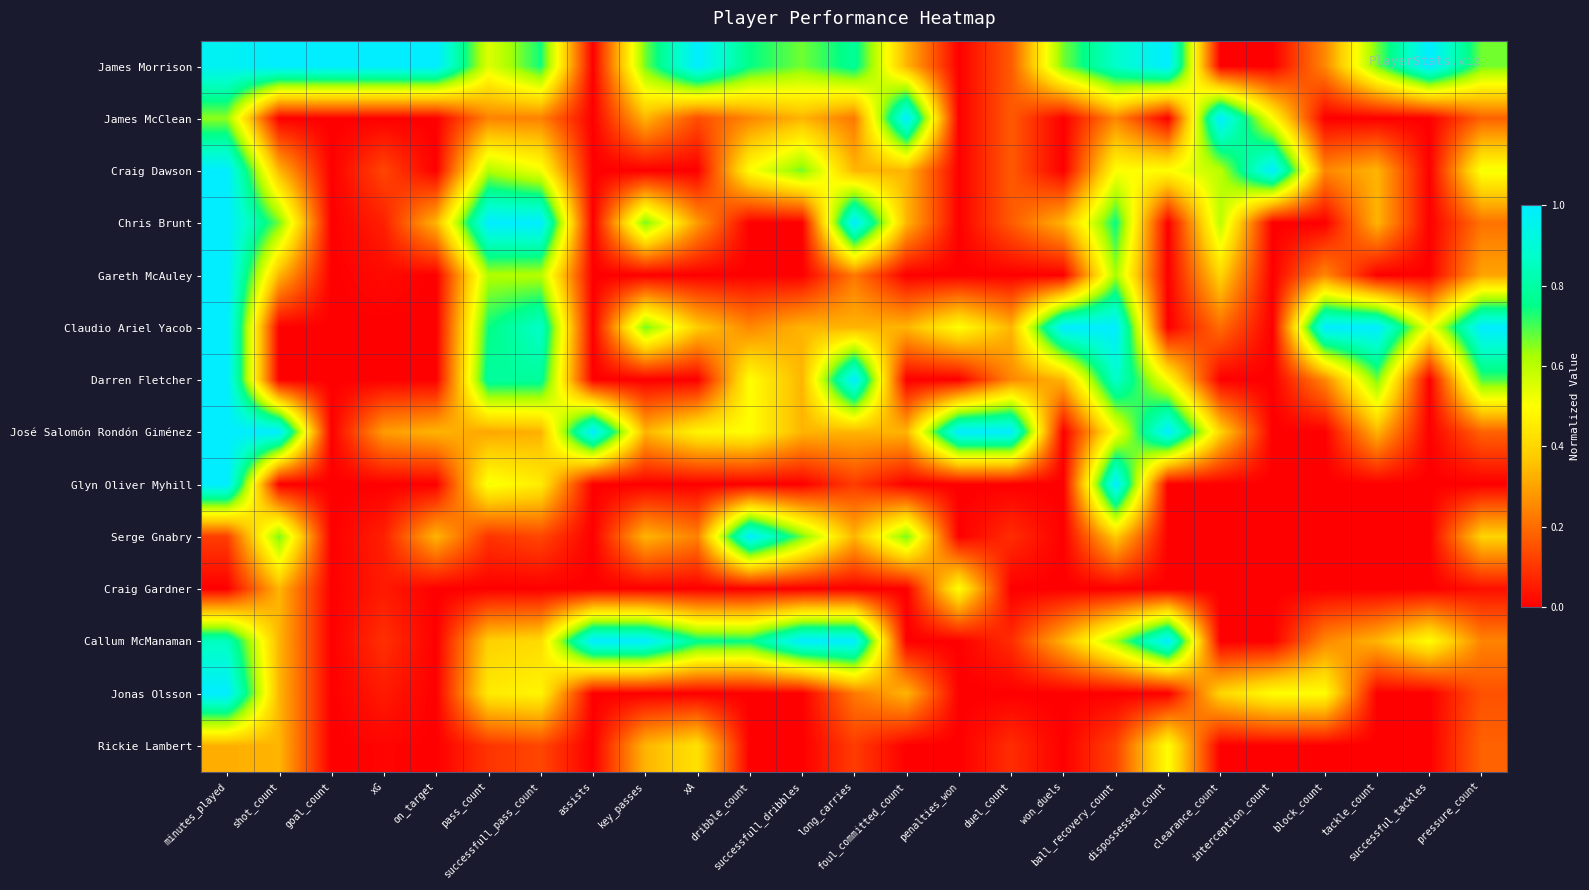

Between long_carries and penalties_won, which is larger?

long_carries